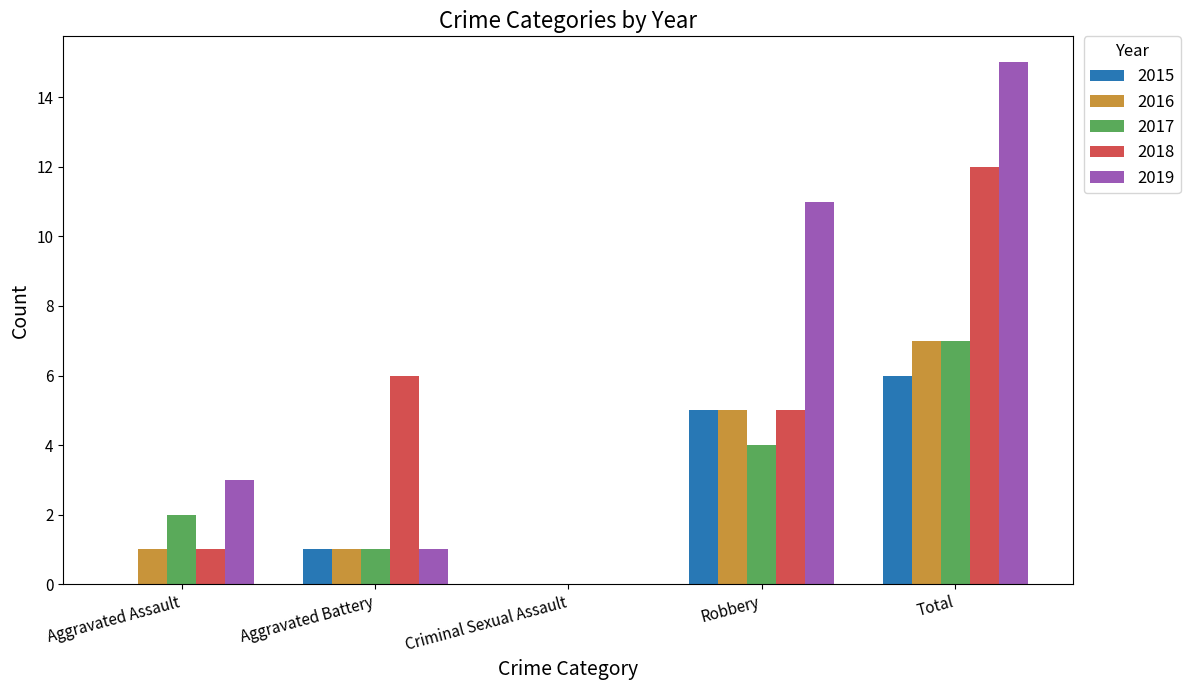

At which category is the sum across all series the highest?

Total